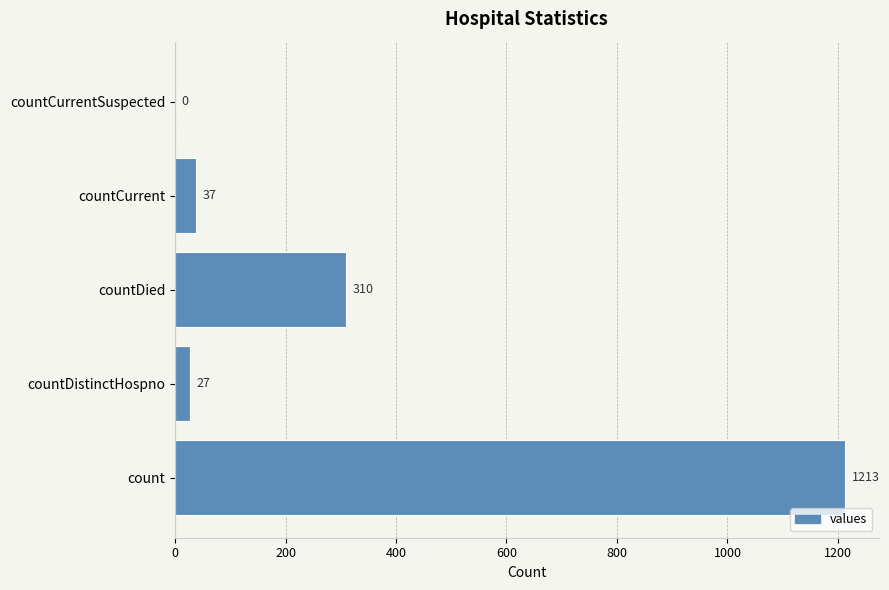

Reading top to bottom, extract all data points from this chart.

countCurrentSuspected=0	countCurrent=37	countDied=310	countDistinctHospno=27	count=1213